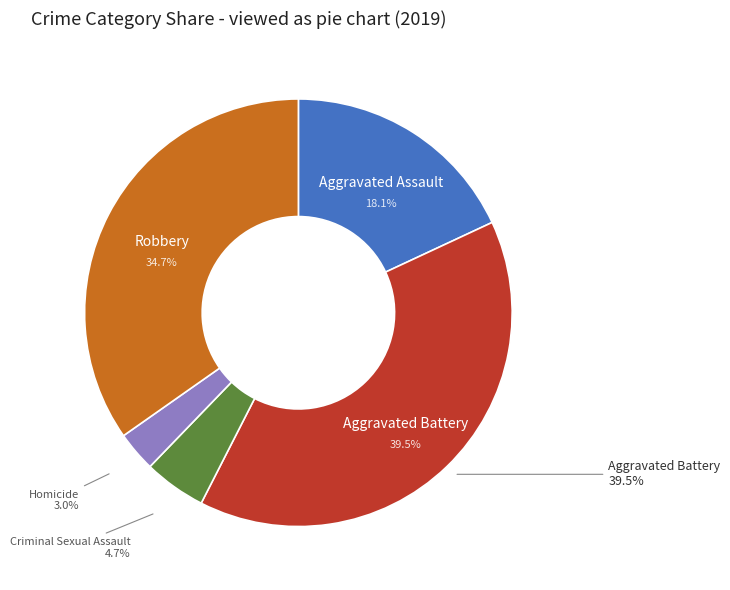

The Homicide slice represents 1% of the pie. True or false?

False